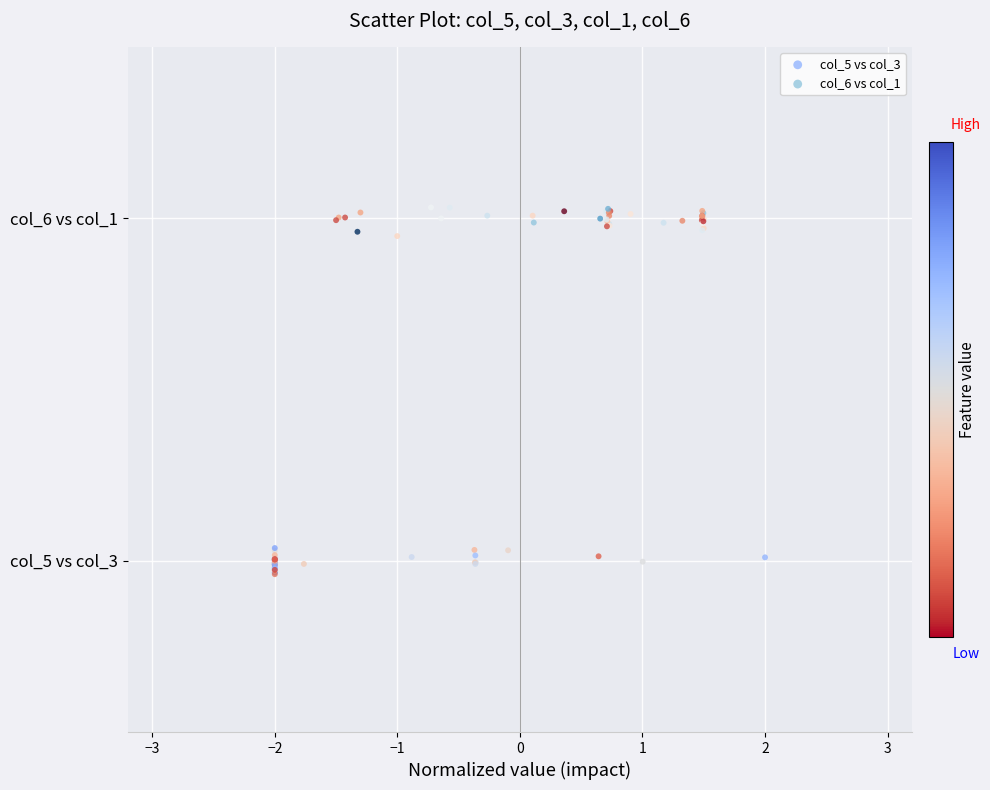

What are all the series names shown in the legend?

col_5 vs col_3, col_6 vs col_1